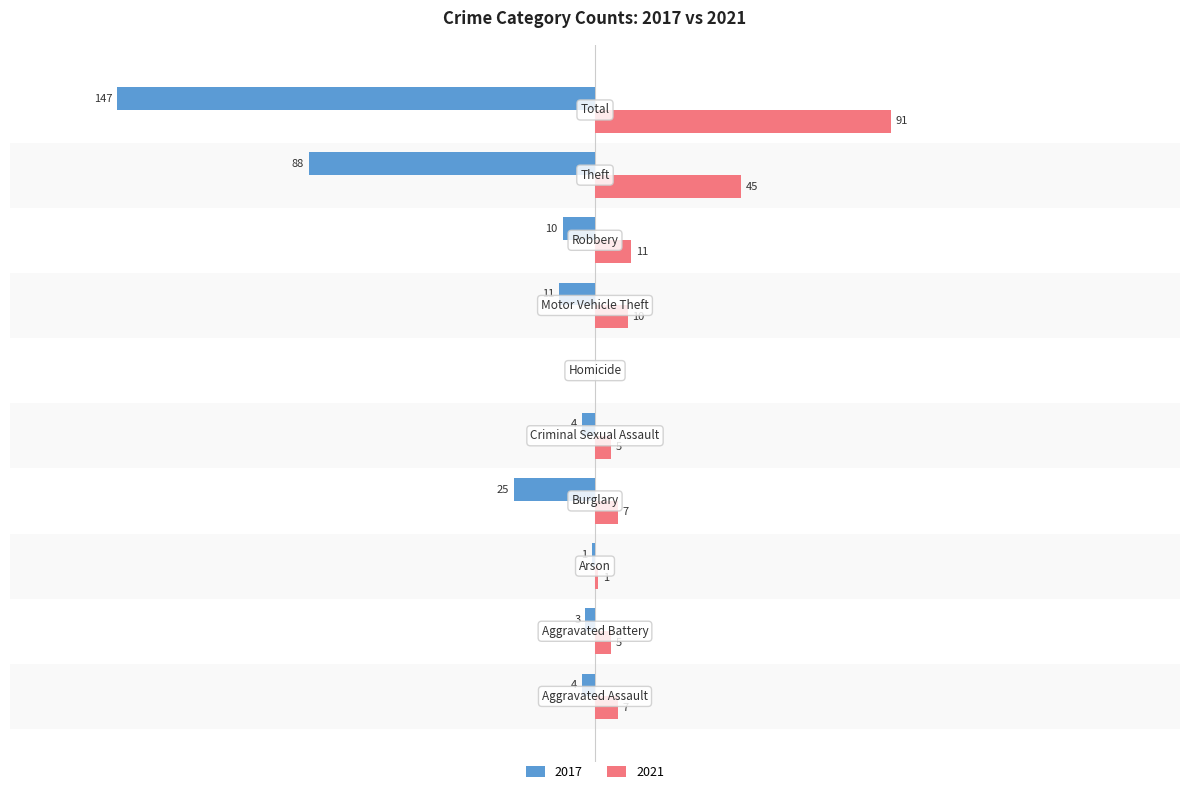

Reading right to left, extract all data points from this chart.

2017: -147	-88	-10	-11	0	-4	-25	-1	-3	-4
2021: 91	45	11	10	0	5	7	1	5	7